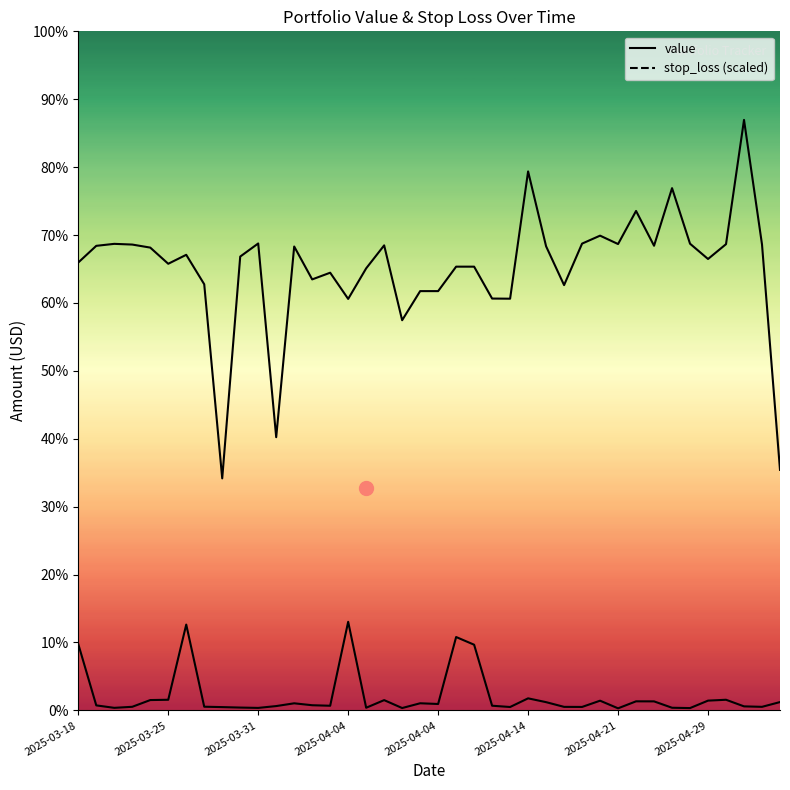

Is this an area chart (filled region under the line)?

No